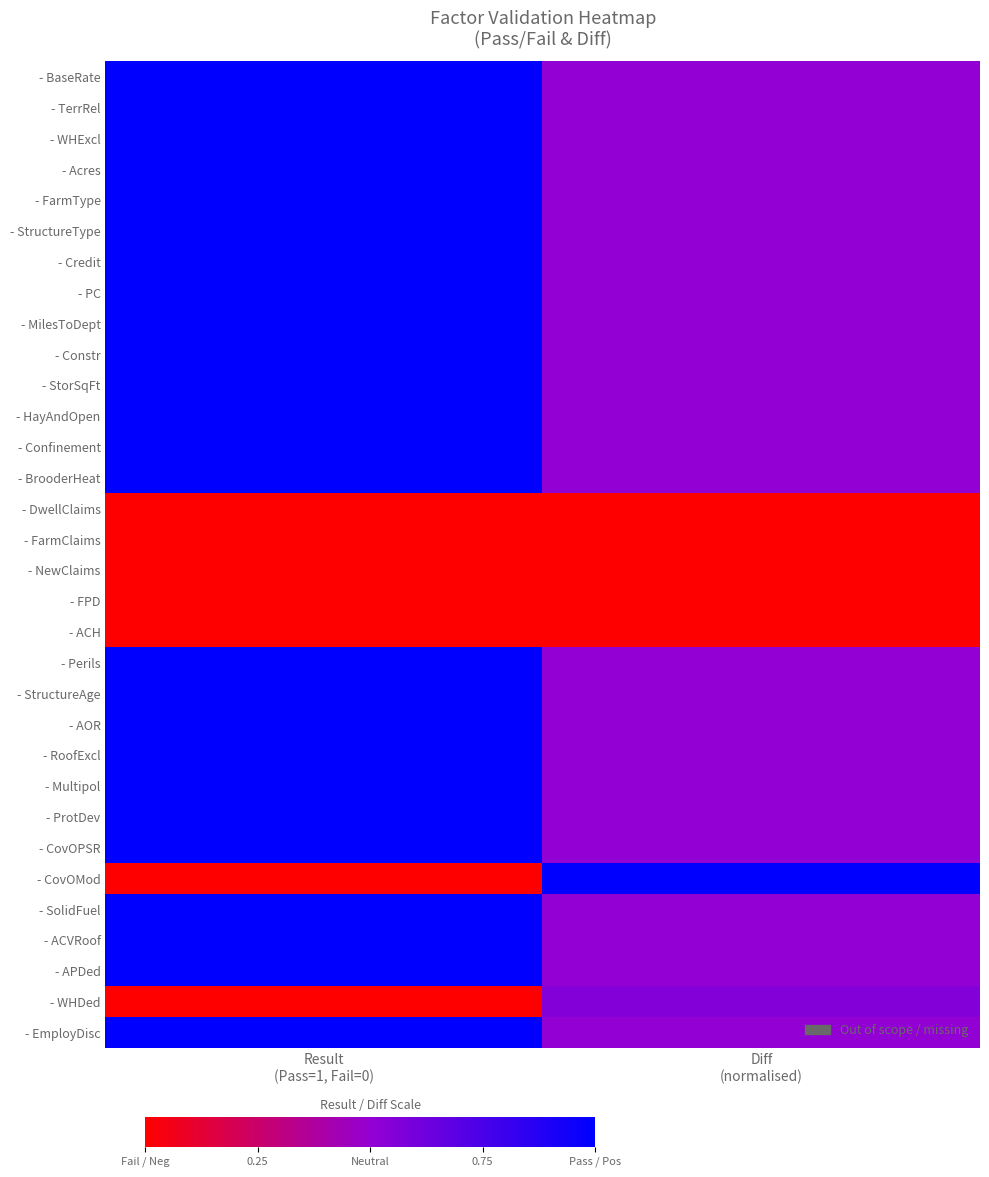

At how many categories does at least one series exceed 0?

2